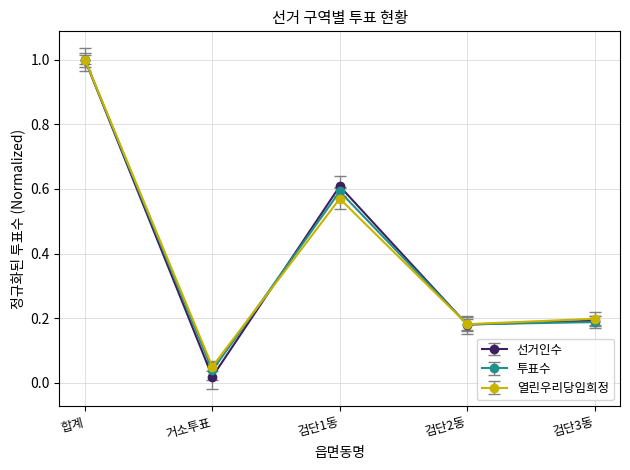

Where is 투표수 nearest to the value 0?

거소투표